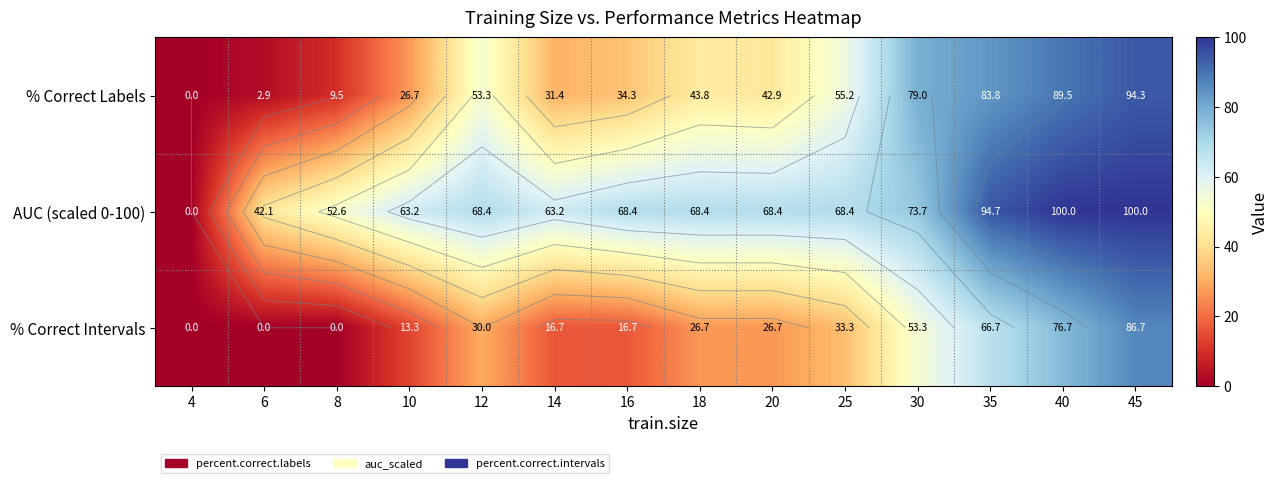

Count the number of categories in the chart.

14